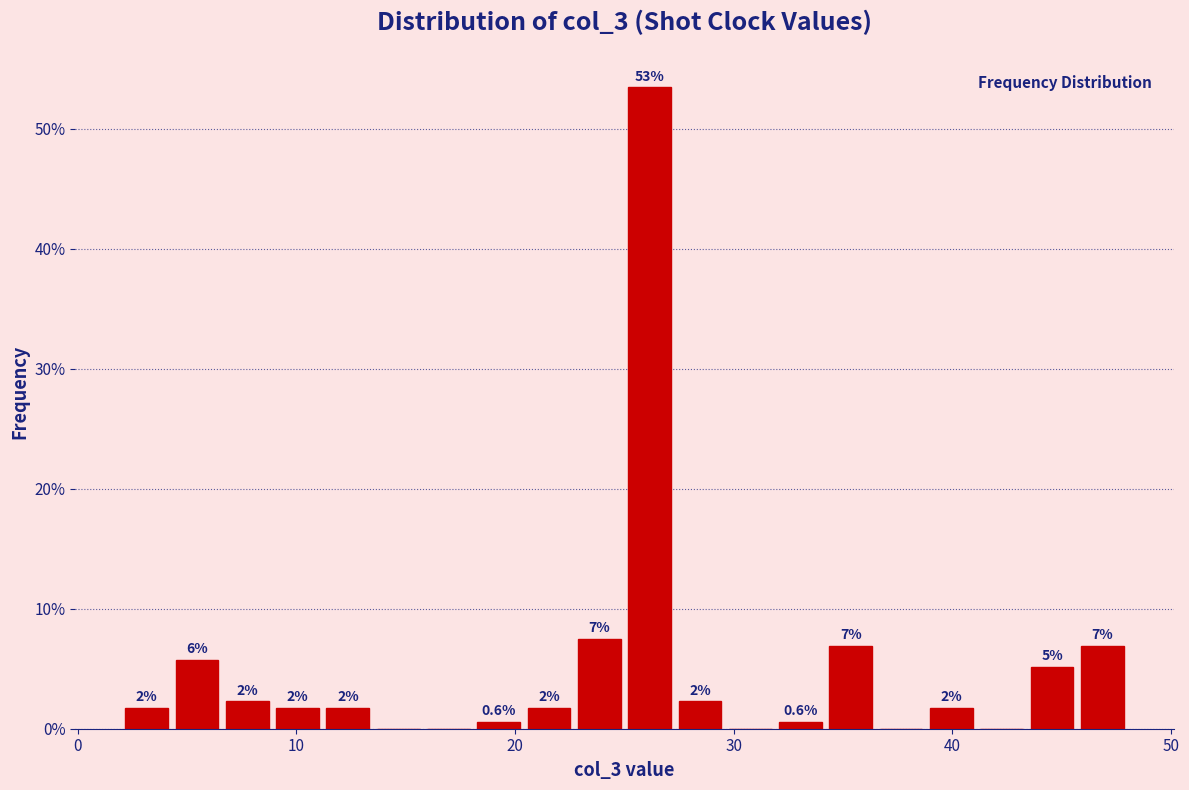

Read against the x-axis, roughly where is the centre of the tallest bar?

26